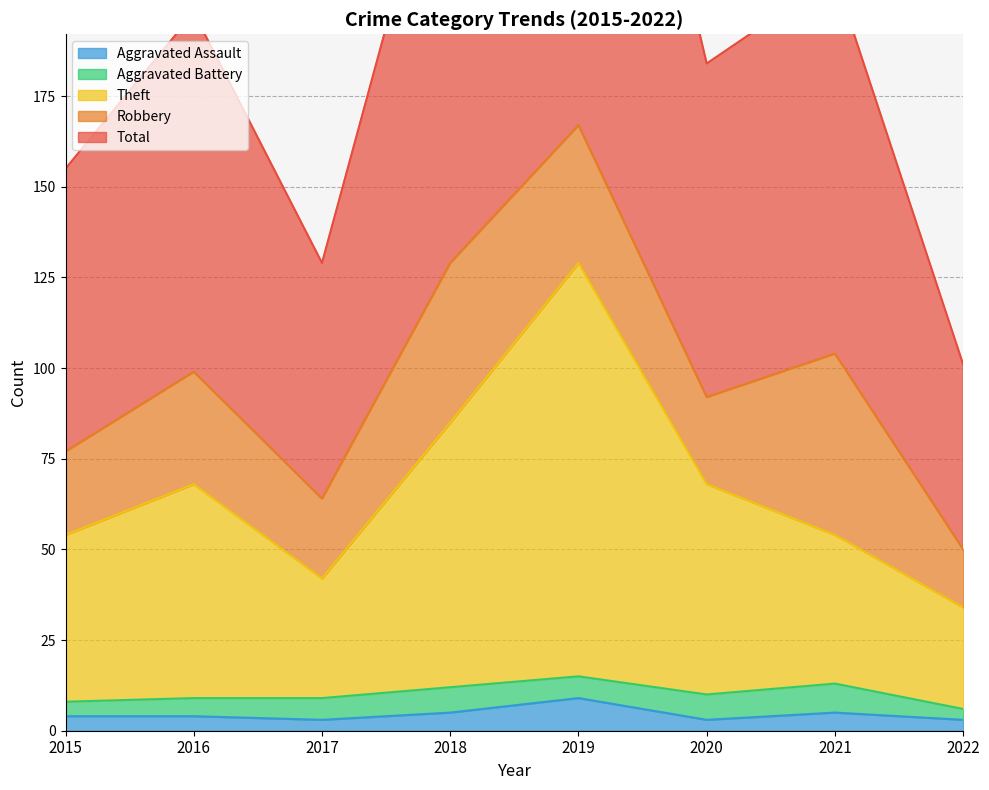

Where is Total nearest to the value 217?

2021